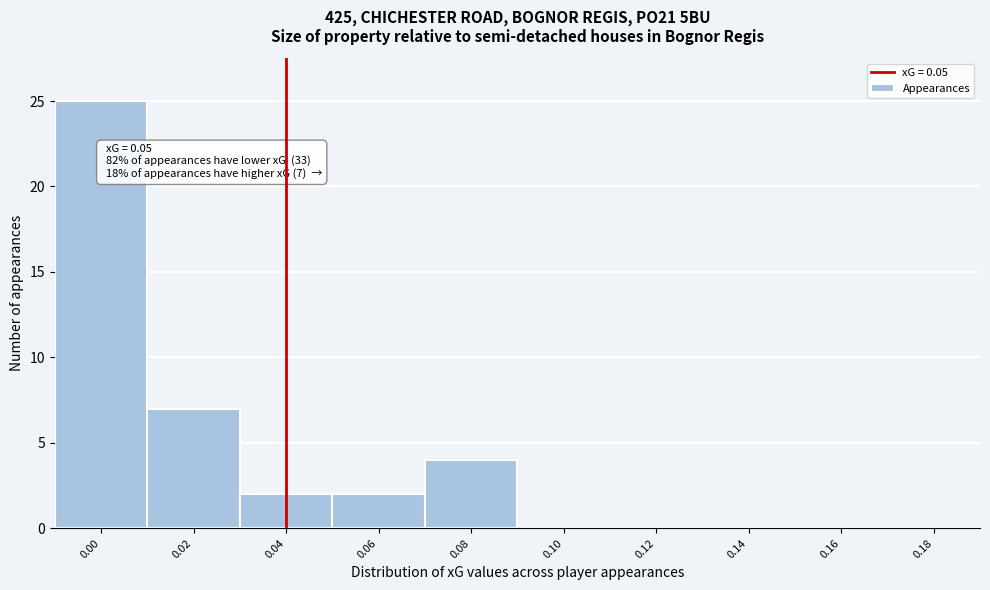

Reading left to right, transcribe all the data shown in this chart.

0.00=25	0.02=7	0.04=2	0.06=2	0.08=4	0.10=0	0.12=0	0.14=0	0.16=0	0.18=0